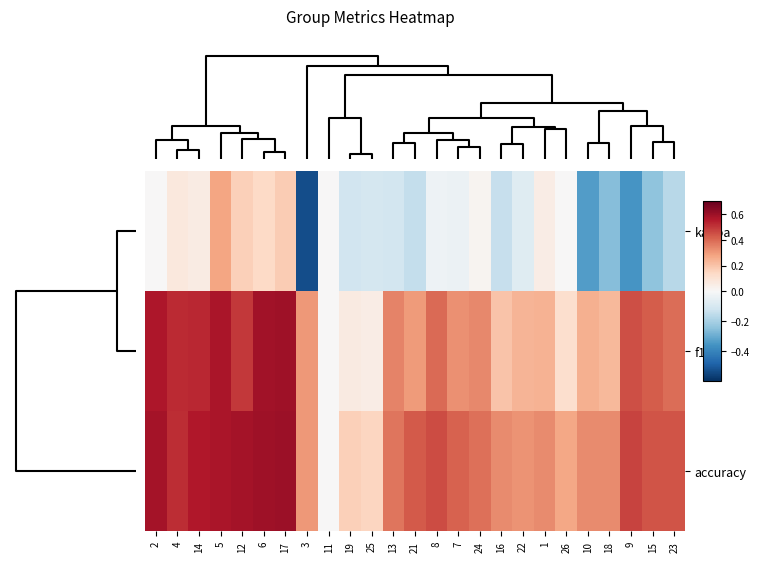

At which category is the sum across all series the highest?

5